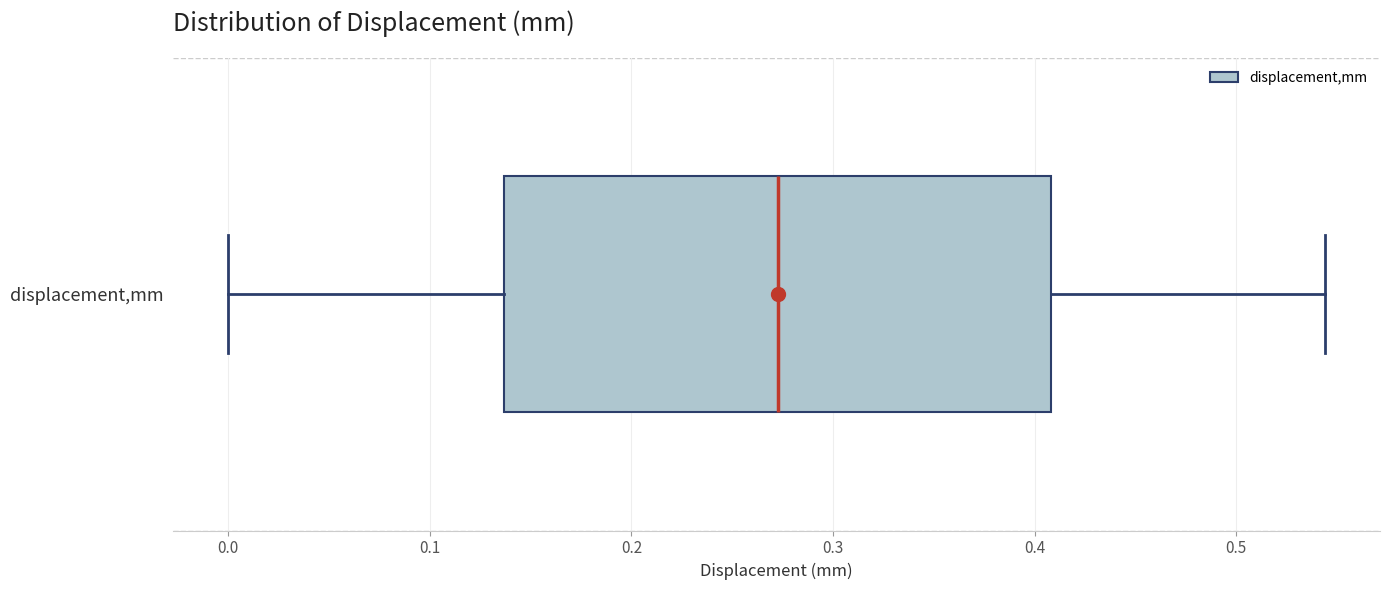

Read this box plot against the x-axis: the position of the median line, the range covered by the box, and the ends of both whiskers. The values are not printed on the chart, so give them approximately, as read against the axis.

median 0.27, box 0.14 to 0.41, whiskers 0.00 to 0.54